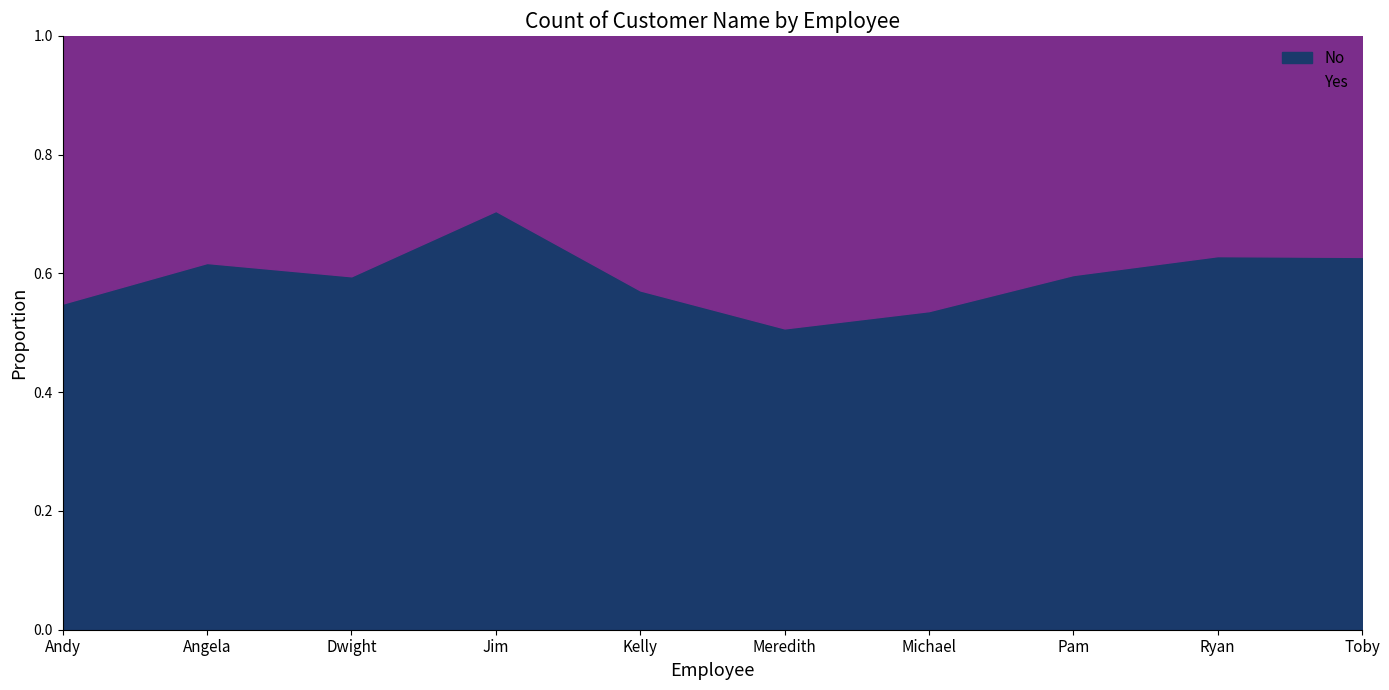

What are all the series names shown in the legend?

No, Yes